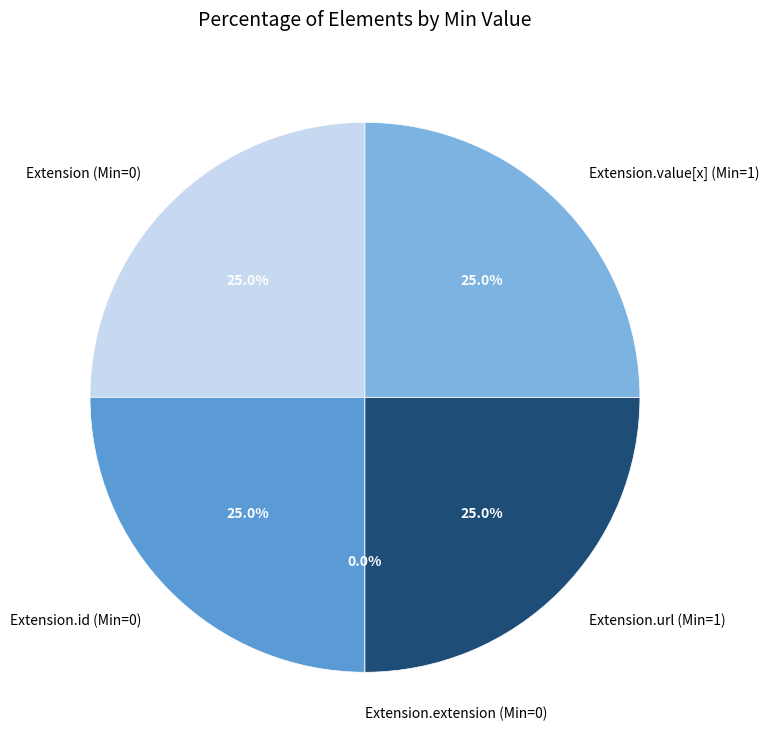

Which category has the smallest portion of the pie?

Extension.extension